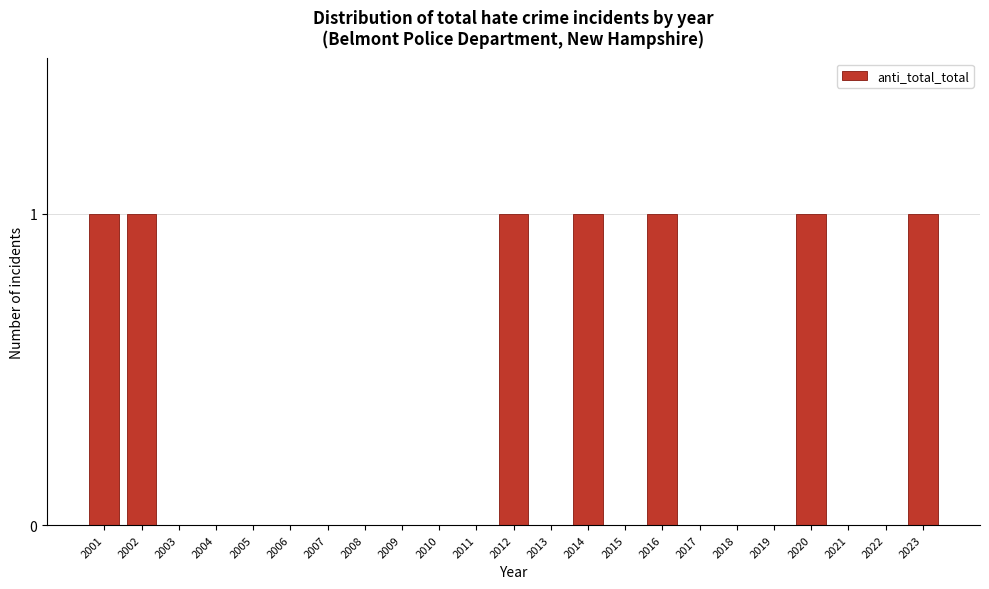

Reading left to right, extract all data points from this chart.

2001=1	2002=1	2003=0	2004=0	2005=0	2006=0	2007=0	2008=0	2009=0	2010=0	2011=0	2012=1	2013=0	2014=1	2015=0	2016=1	2017=0	2018=0	2019=0	2020=1	2021=0	2022=0	2023=1